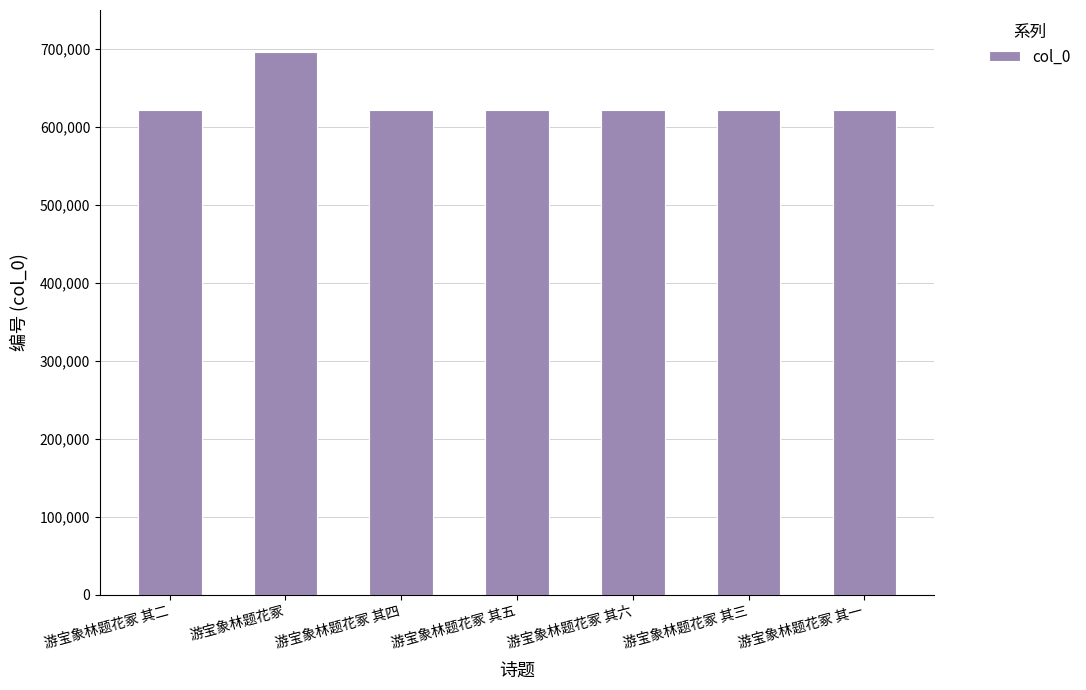

What value does the data have at 游宝象林题花冢 其五?

621485